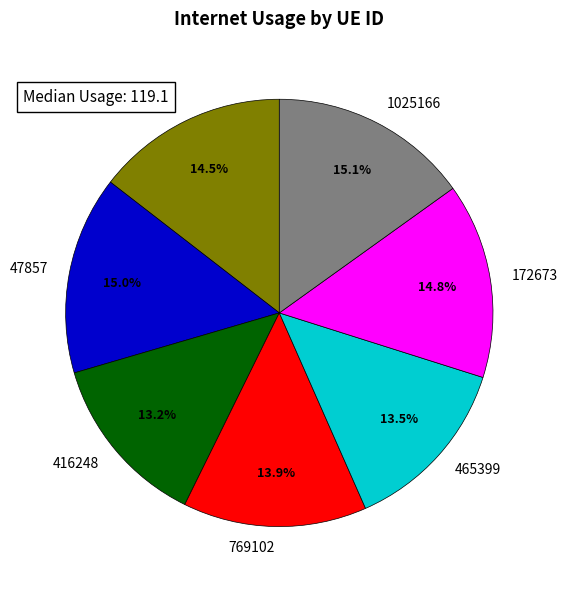

Is it true that 38232 is 4% of the pie?

False